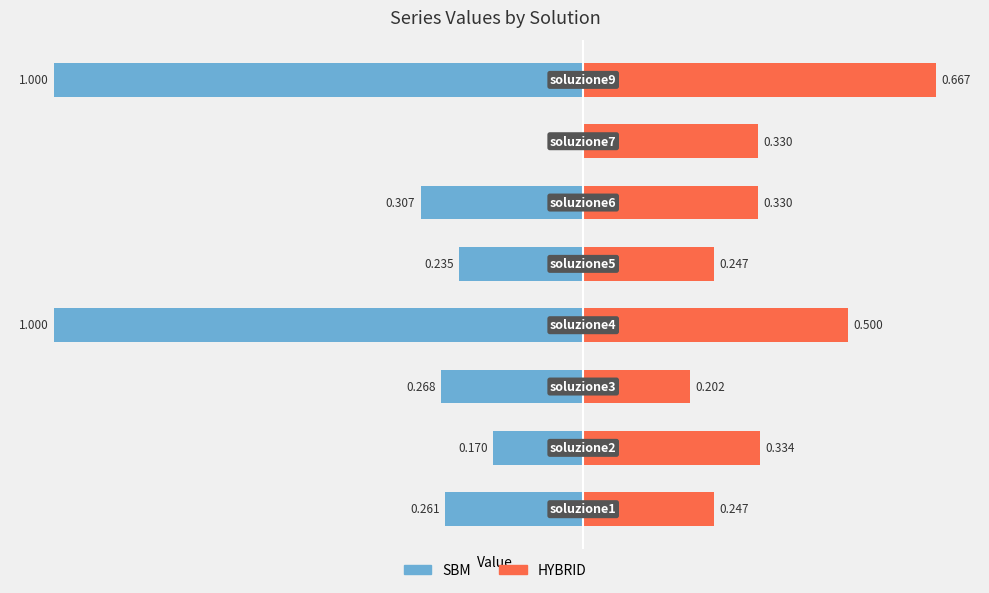

What is the value of the HYBRID bar at the 7th from the left?

0.3